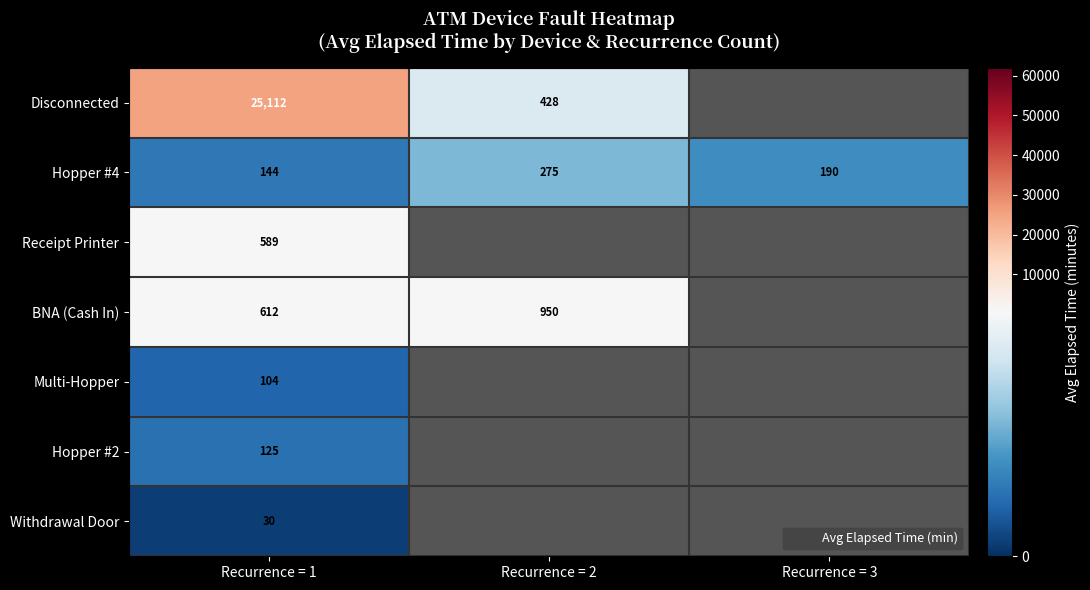

Which series has the largest range (max minus min)?

Disconnected